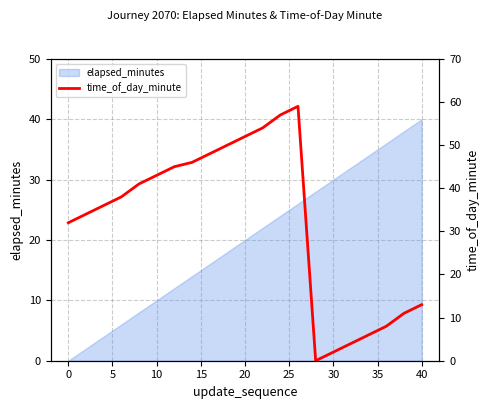

Is it true that elapsed_minutes equals 5 at 10?

False